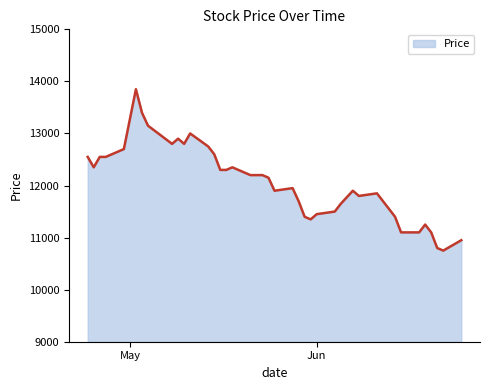

What is the sum of all values?

482050